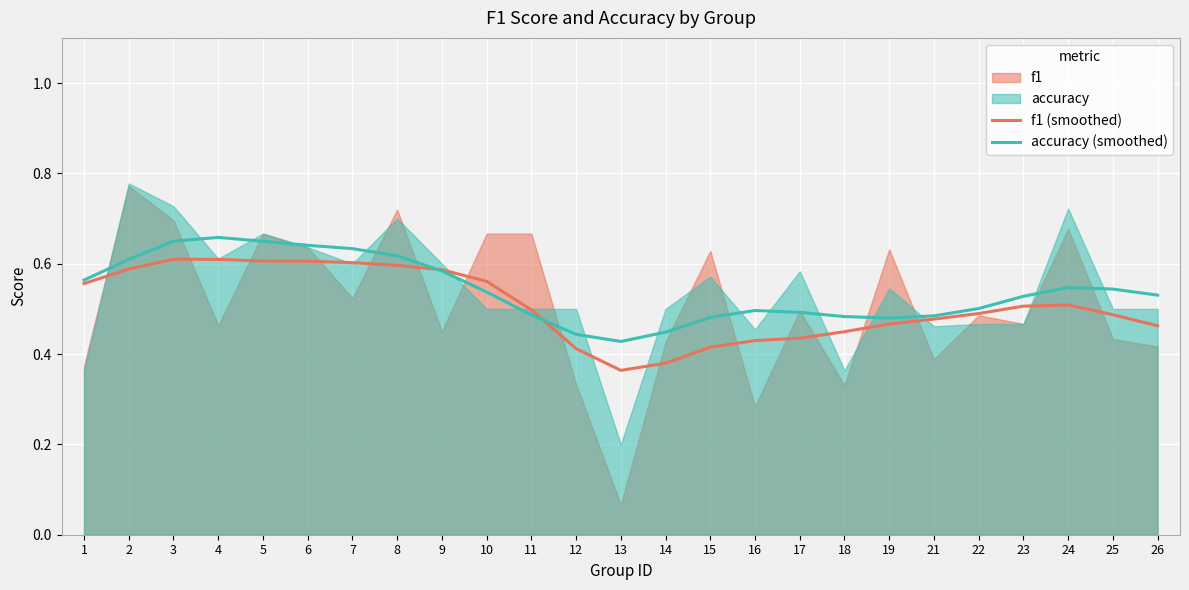

The value of f1 (smoothed) at 1 is 0.1. True or false?

False